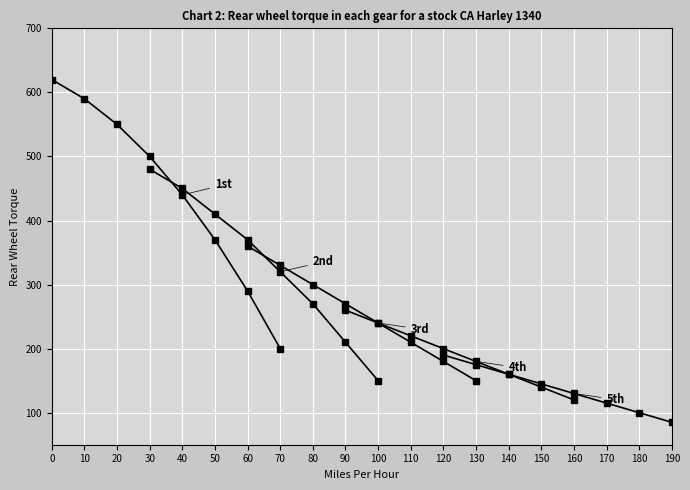

Which series has the largest range (max minus min)?

1st